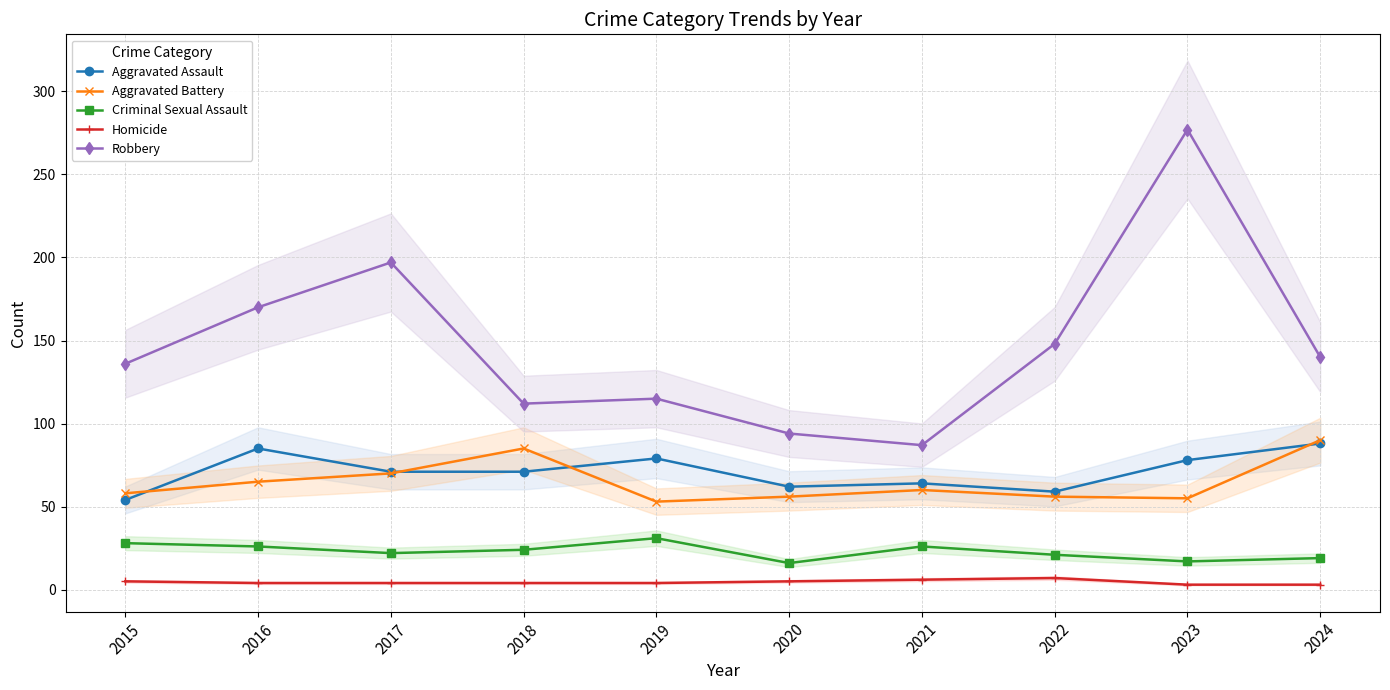

The Criminal Sexual Assault series shows 31 at 2019. True or false?

True